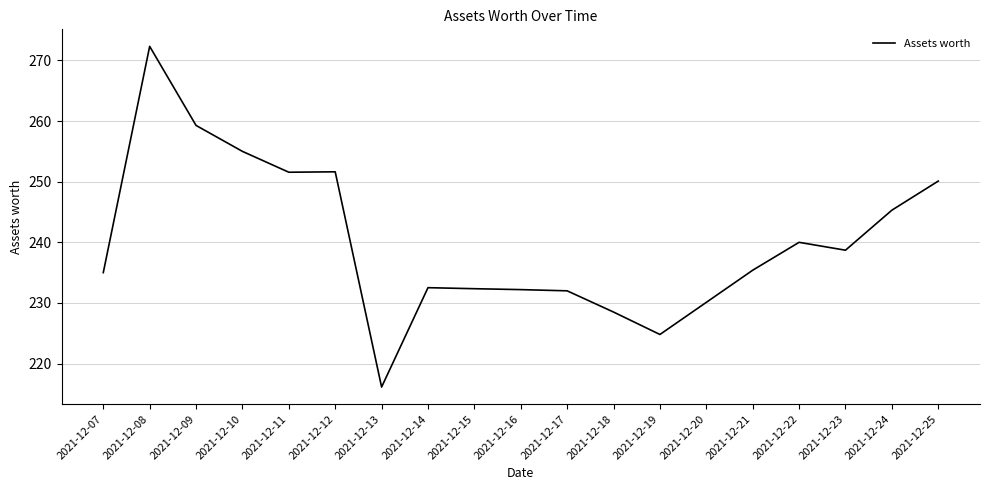

What is the difference between the maximum and minimum values?

56.2